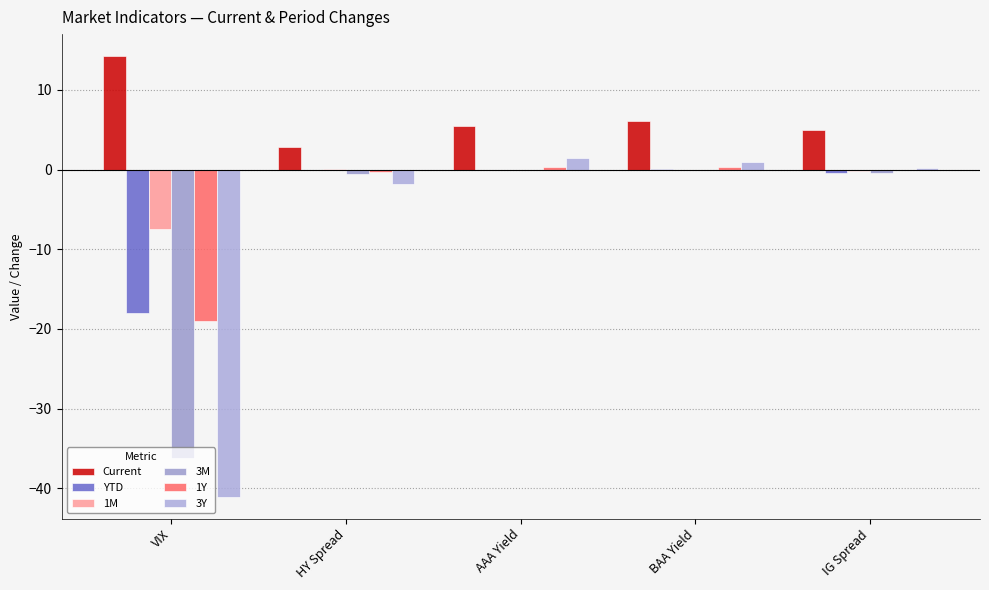

How many categories are shown in the chart?

5